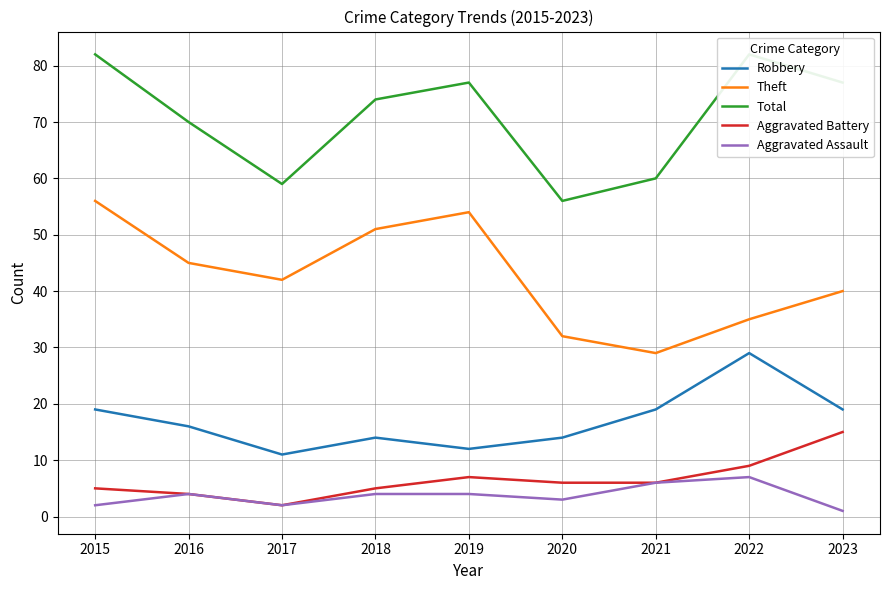

What is the sum of all Robbery values?

153